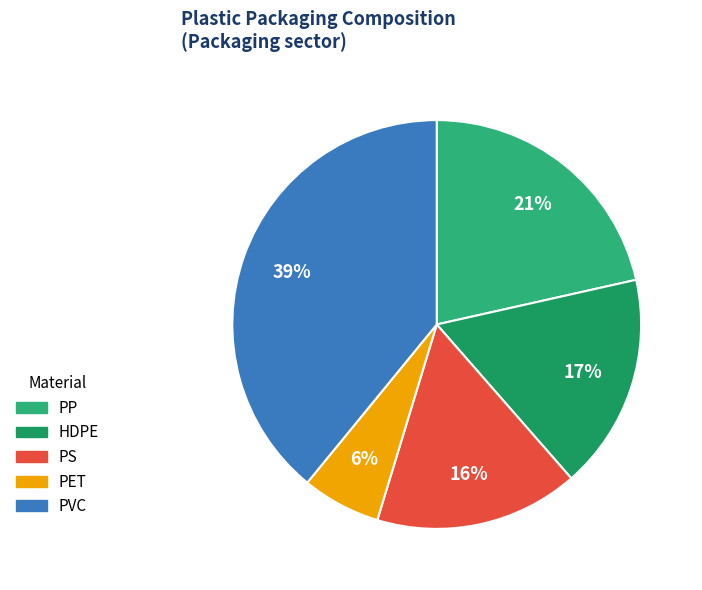

Is there any slice that represents more than half of the pie?

No